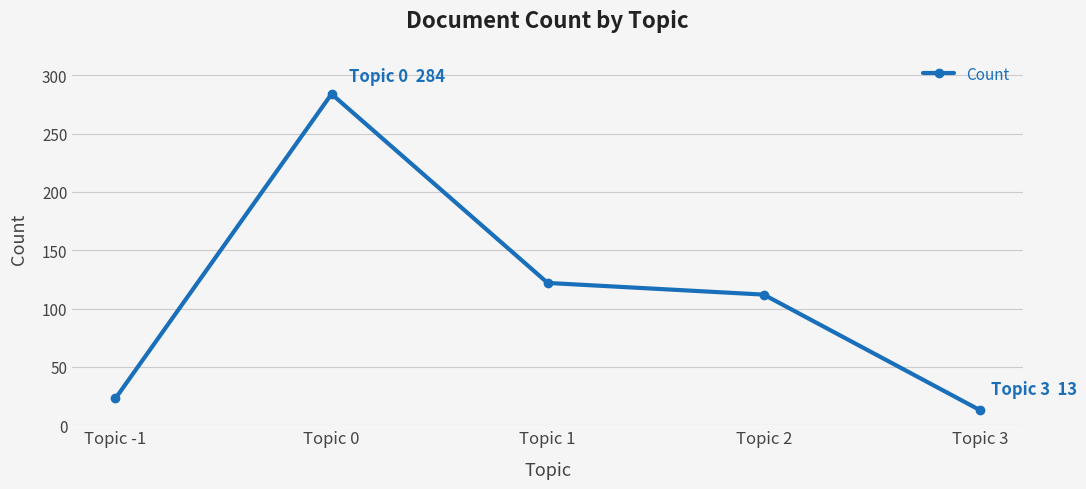

What is the ratio of the value at Topic 2 to the value at Topic -1?

4.9